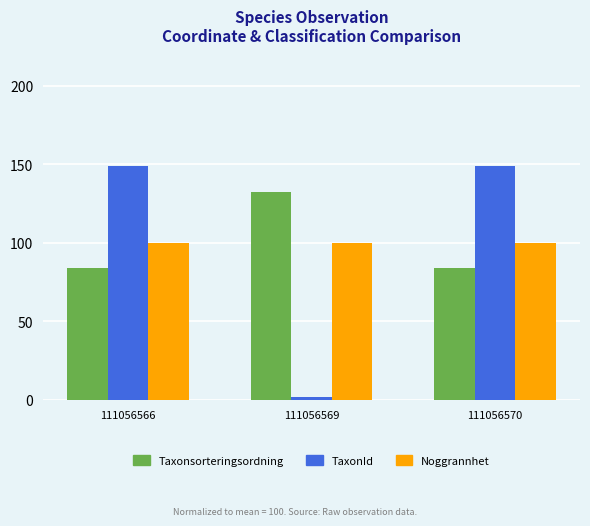

What is the lowest value of the TaxonId series?

1.8